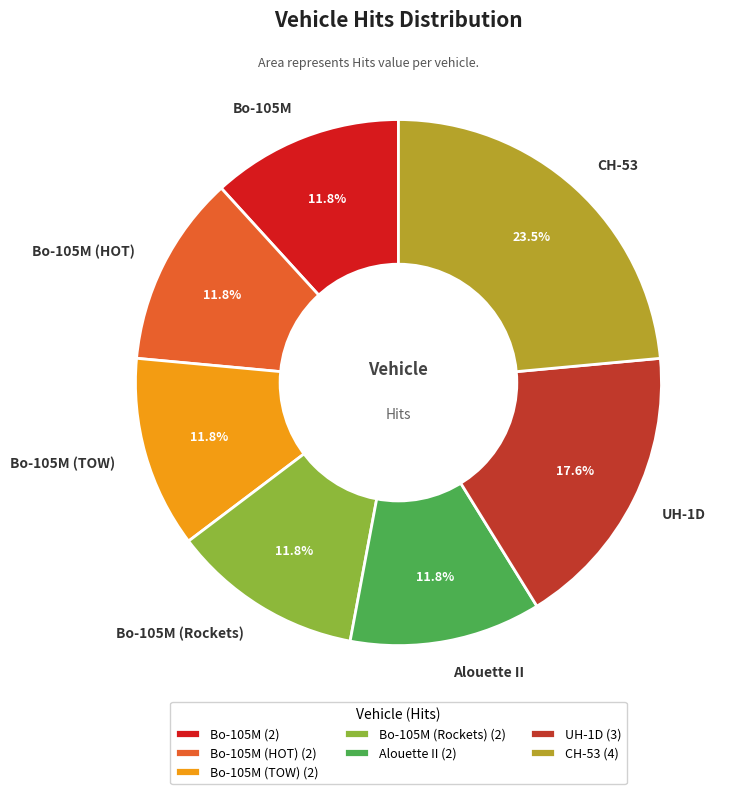

Which has a higher value, CH-53 or Bo-105M (TOW)?

CH-53